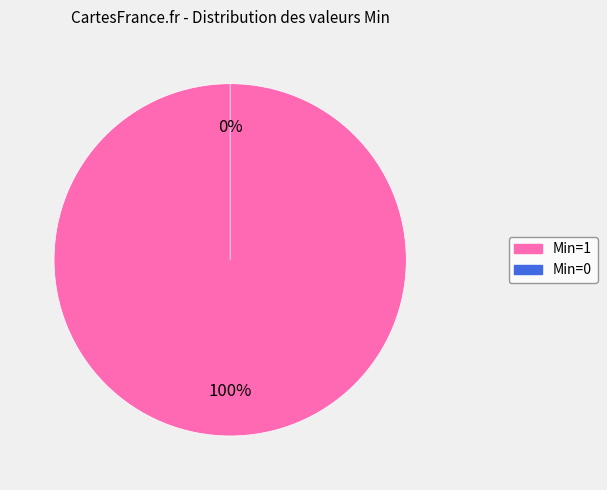

Does 0 represent more than half of the total?

No